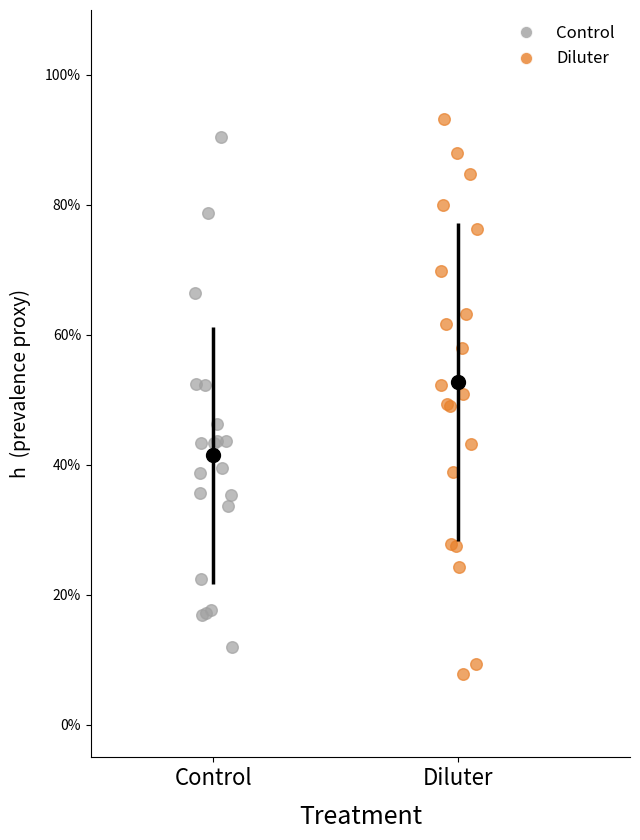

Which series reaches the minimum Y coordinate?

Diluter